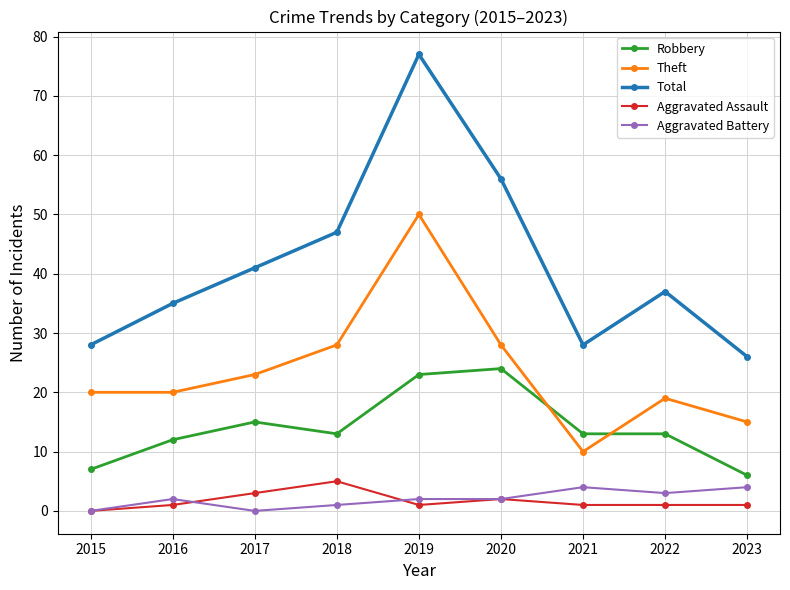

True or false: Total and Theft intersect in this chart.

False